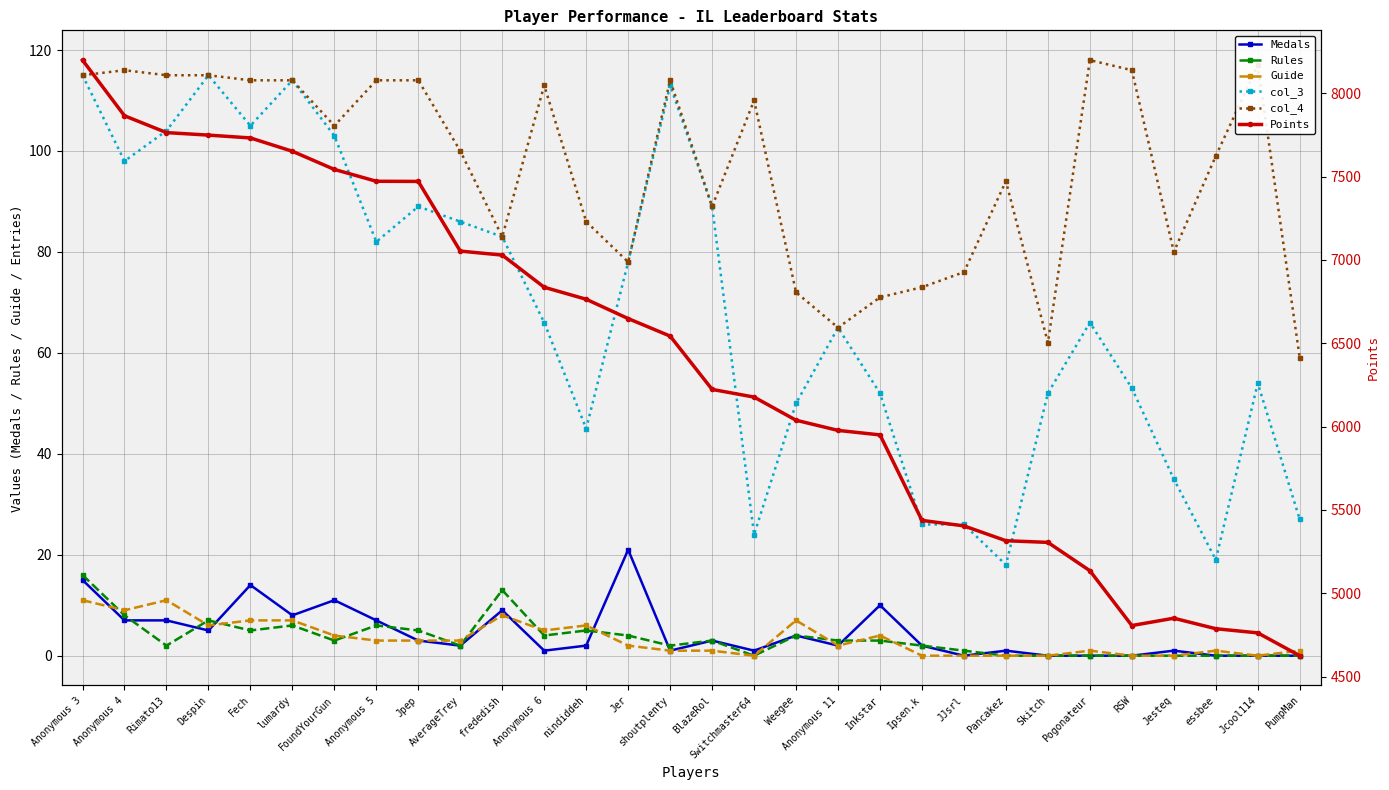

What is the greatest value displayed?

8199